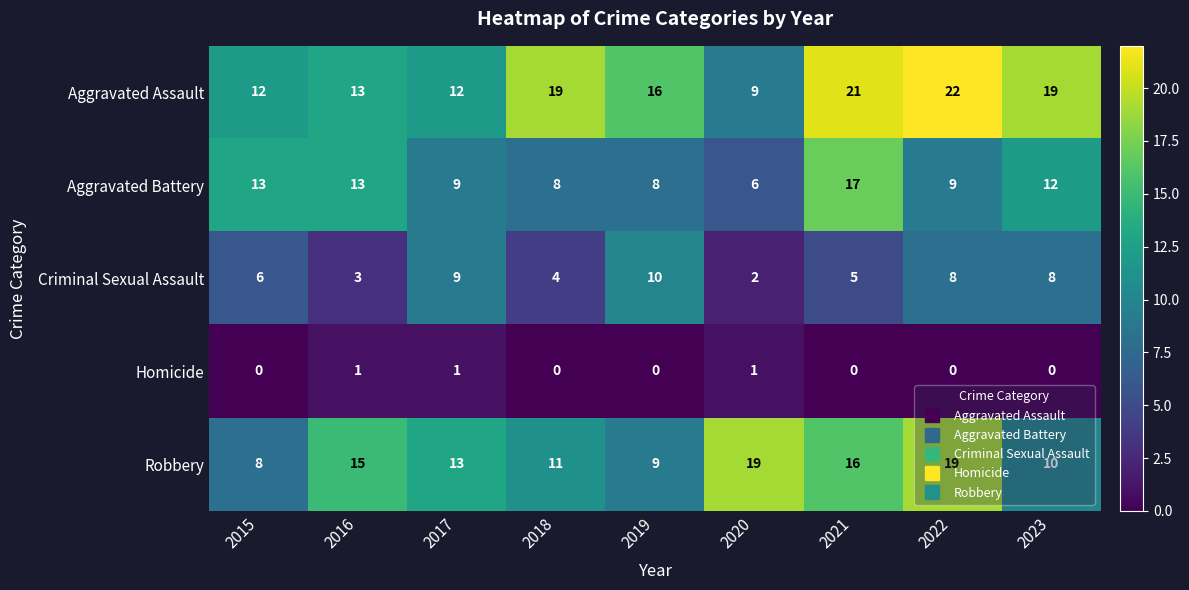

What is the difference between the second highest and minimum values in the Criminal Sexual Assault series?

7